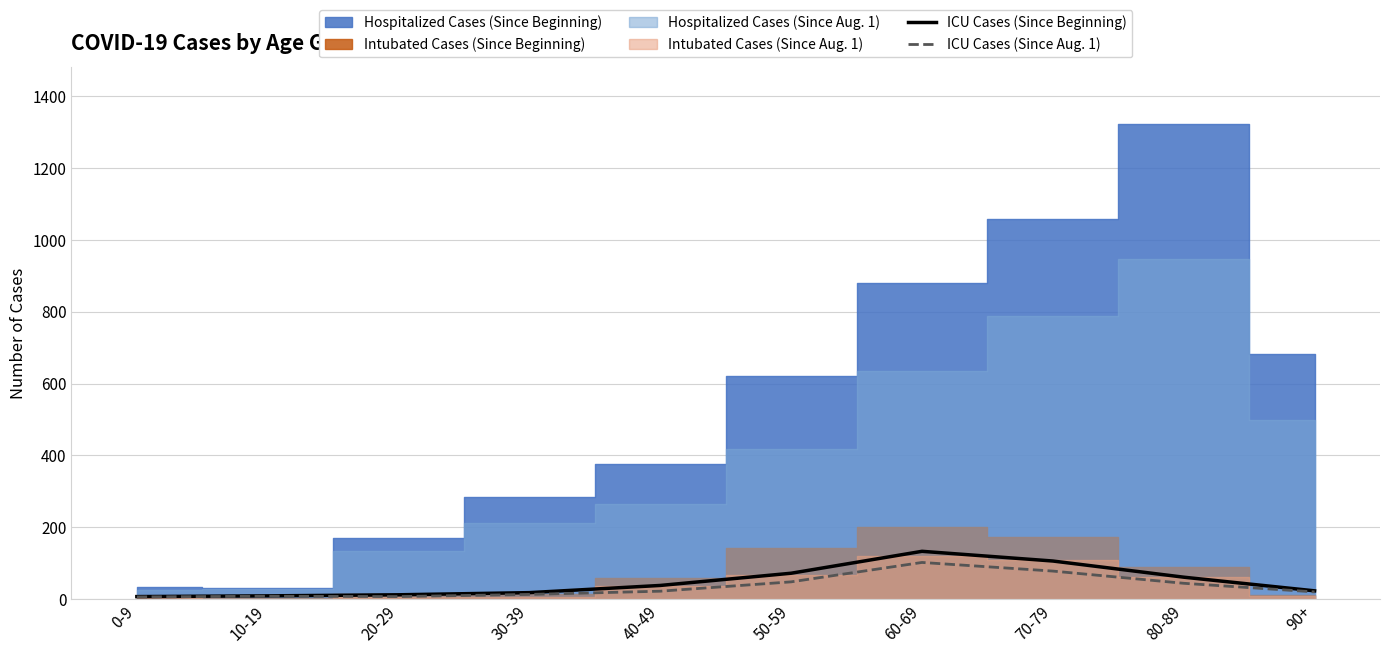

True or false: ICU Cases (Since Aug. 1) has a value of 7 at 20-29.

True